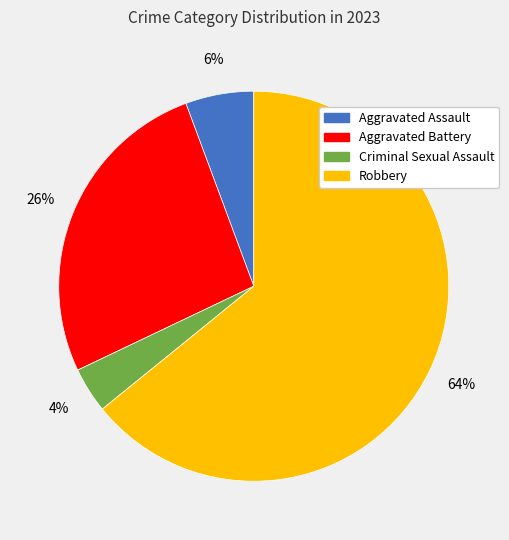

Which slice is the largest?

Robbery